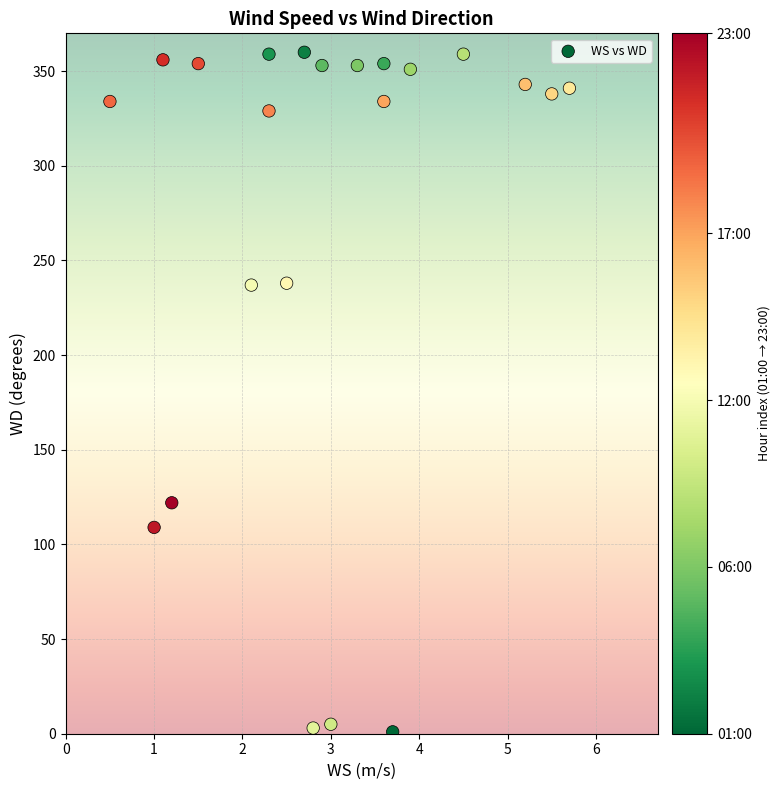

What is the range of Y values (max minus min)?

359